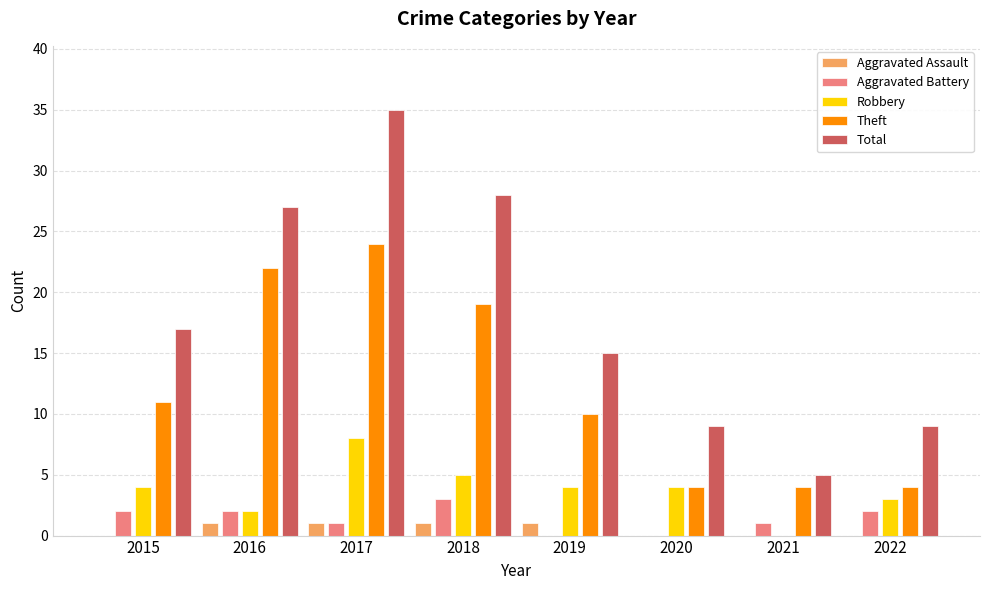

Which series changed the most between 2017 and 2022?

Total